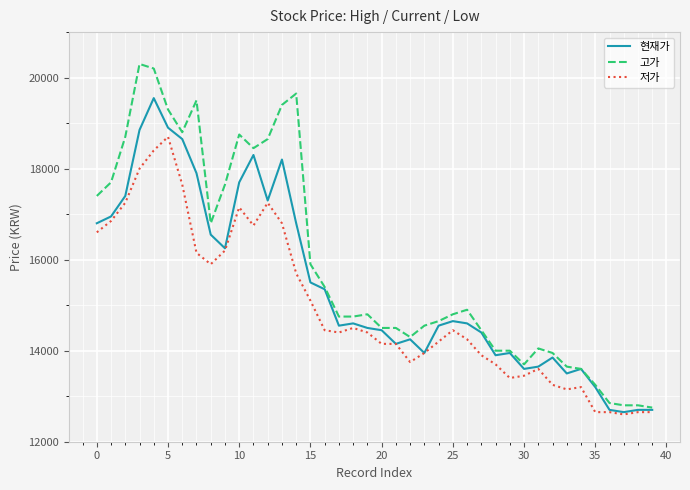

Which series has the largest total across all categories?

고가